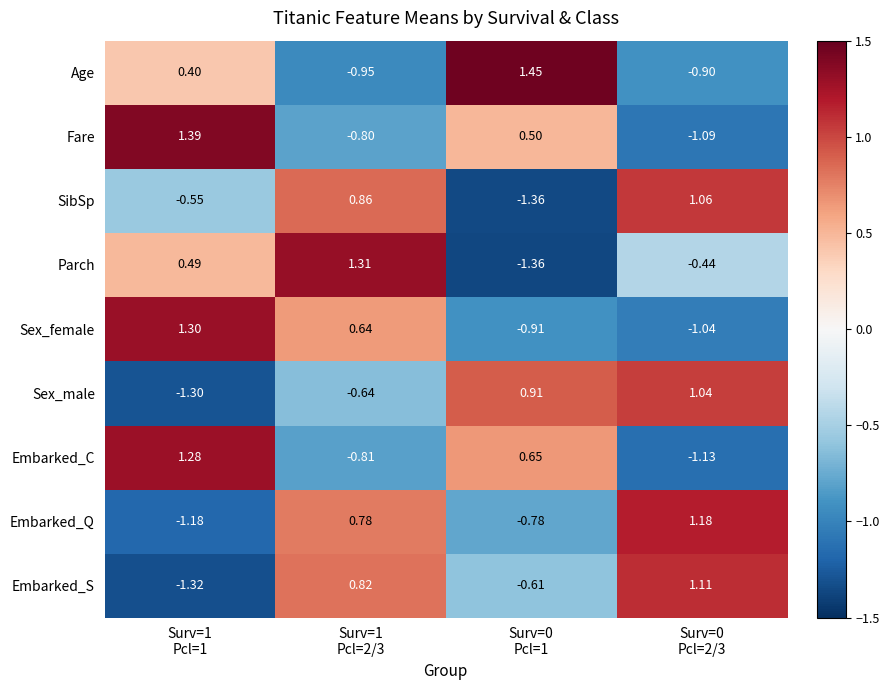

Which series has the largest range (max minus min)?

Parch